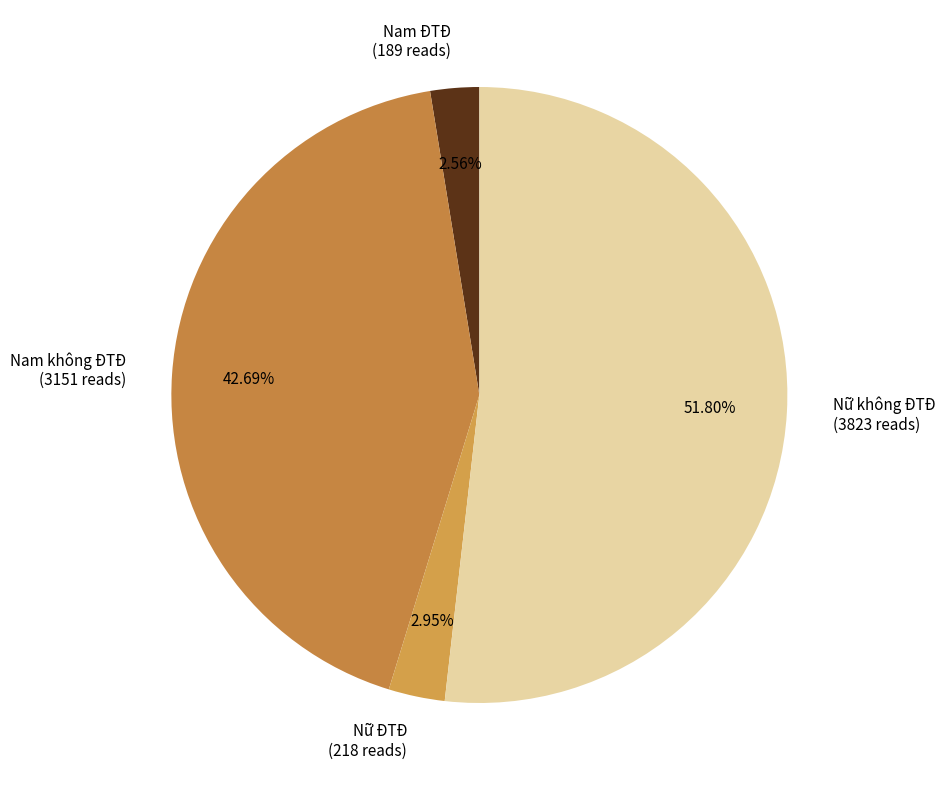

To the nearest percent, what percentage of the pie is Nam không ĐTĐ?

43%